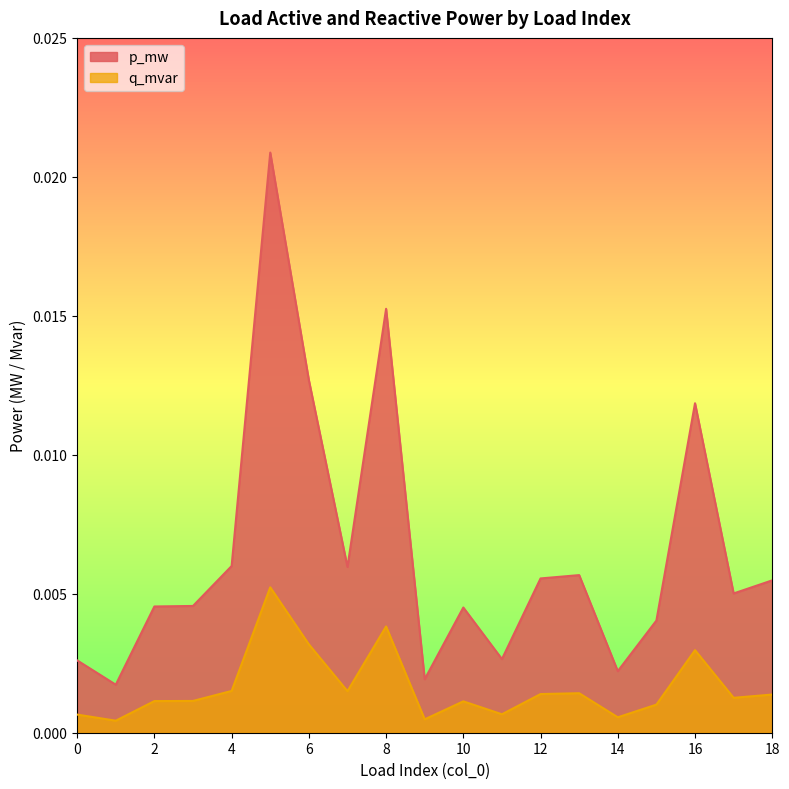

The value of p_mw at 13 is 0.0. True or false?

False